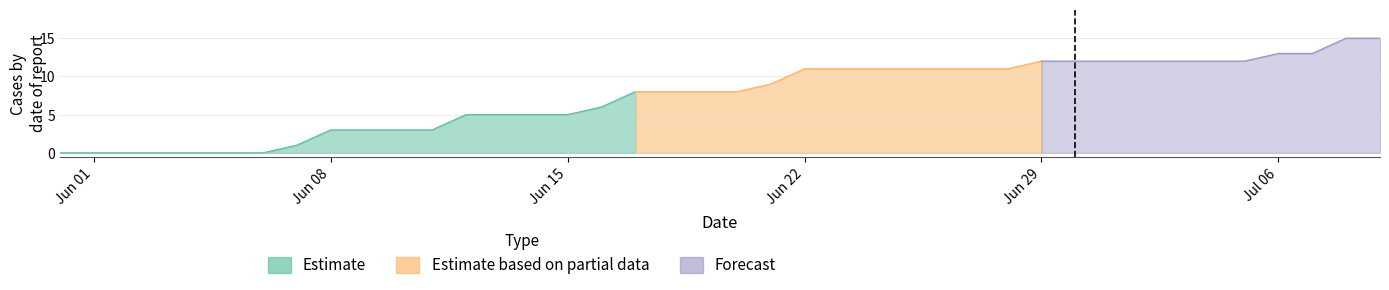

Where is CH nearest to the value 7?

16